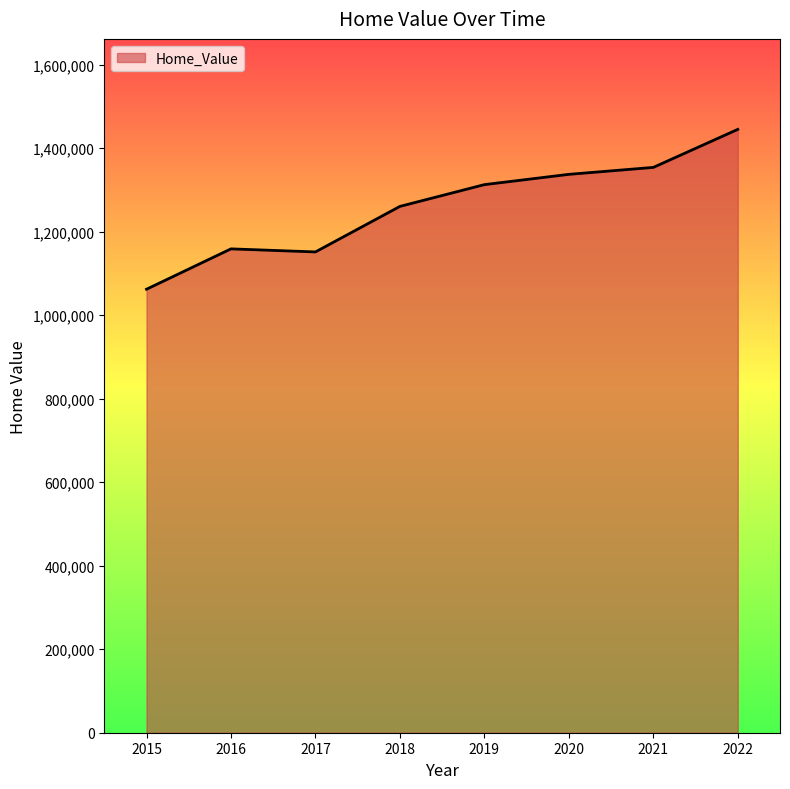

True or false: the data shows 1596934 at 2015.

False